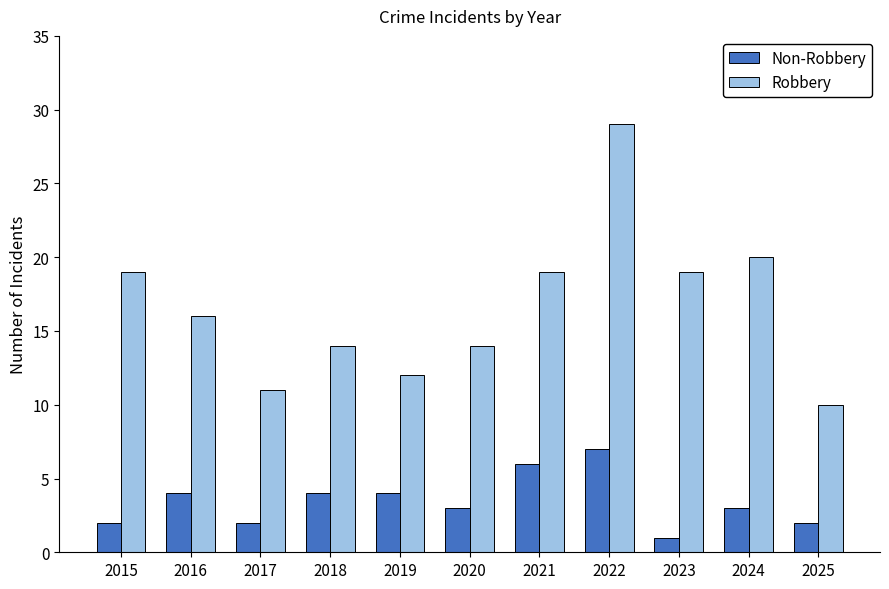

True or false: Robbery has a value of 30 at 2021.

False